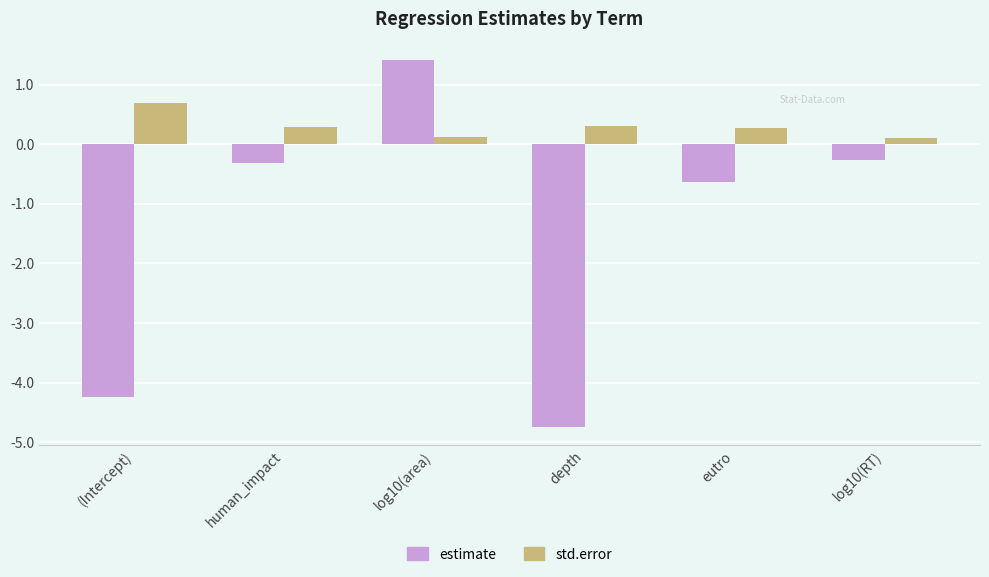

What is the label of the 1st bar from the right?

log10(RT)